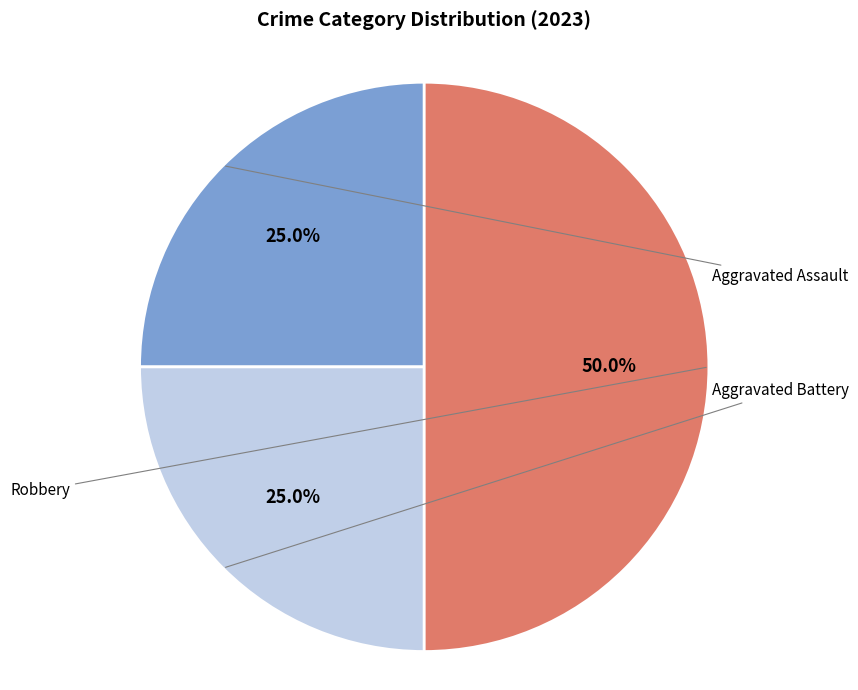

What percentage do Aggravated Assault and Robbery together represent?

75.0%